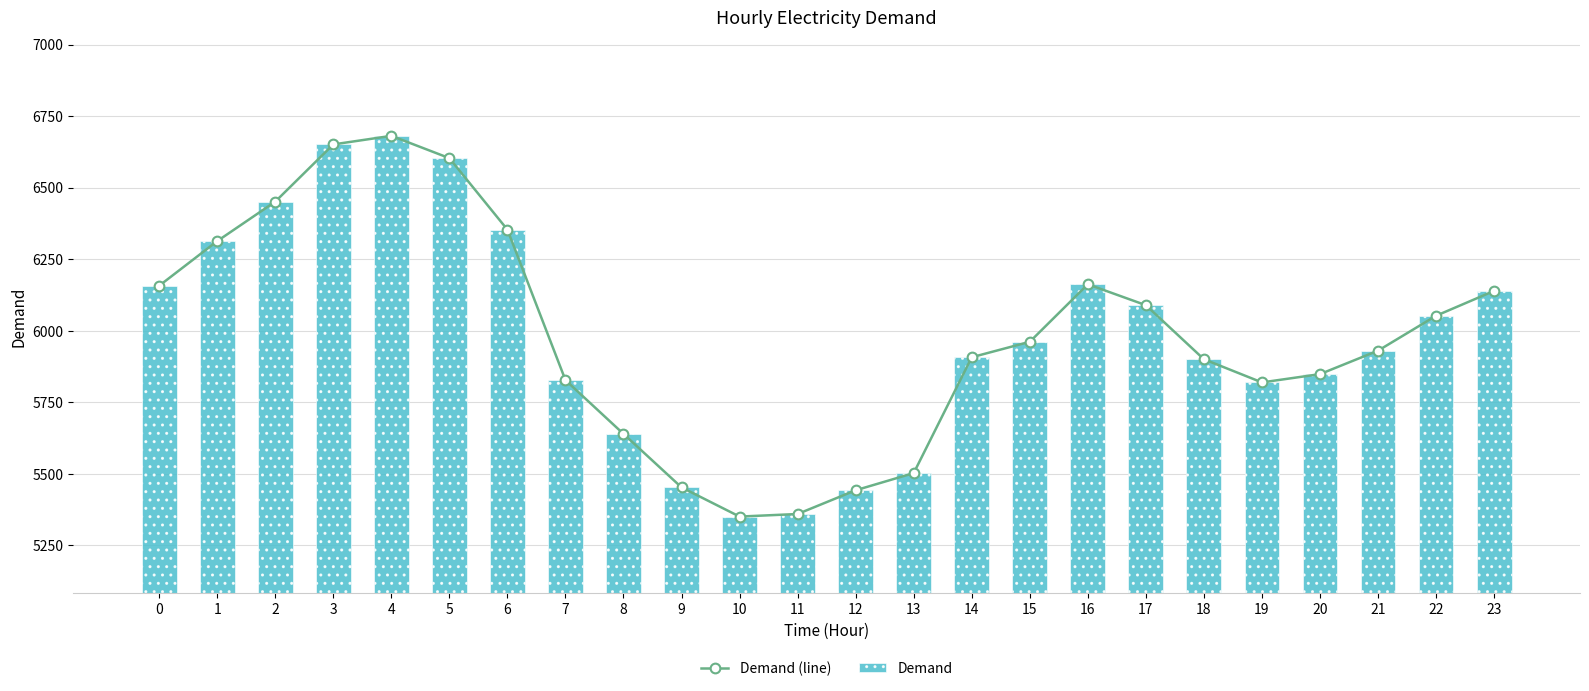

Reading right to left, transcribe all the data shown in this chart.

Demand (line): 6139	6052	5930	5848	5819	5900	6089	6162	5961	5907	5502	5442	5359	5350	5452	5639	5827	6353	6603	6681	6651	6451	6313	6157
Demand: 6139	6052	5930	5848	5819	5900	6089	6162	5961	5907	5502	5442	5359	5350	5452	5639	5827	6353	6603	6681	6651	6451	6313	6157